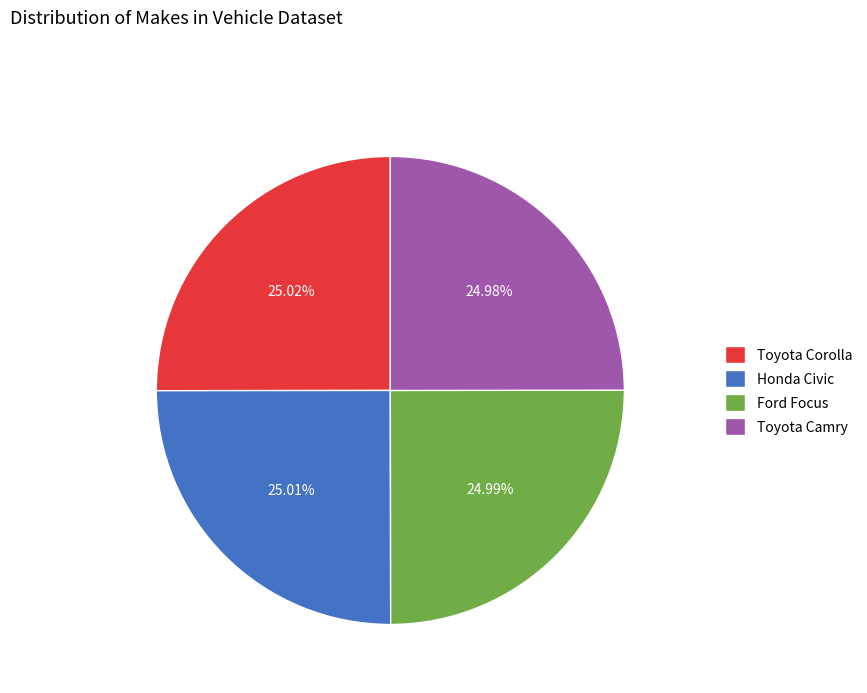

How many segments does this pie chart have?

4